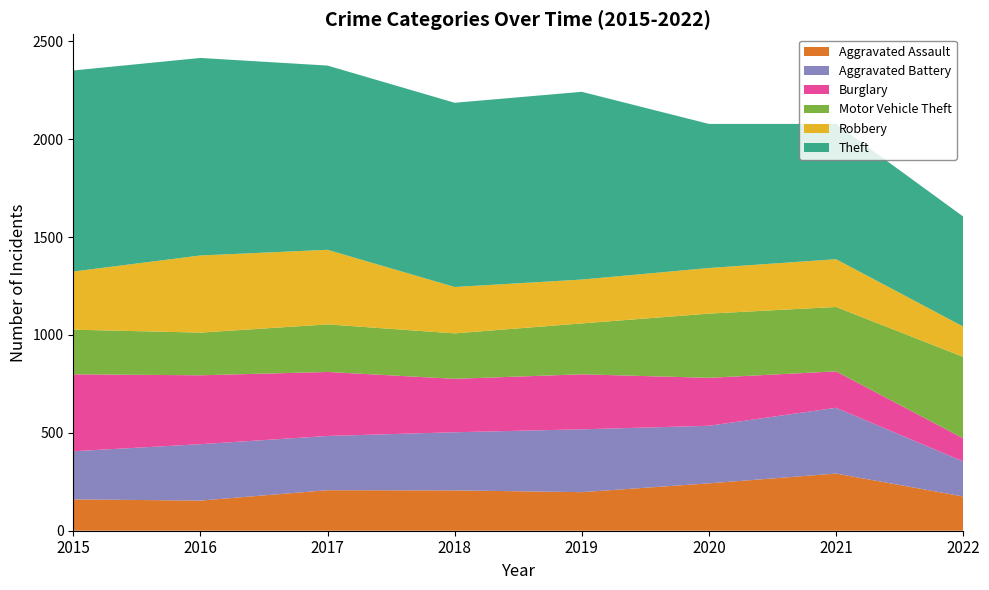

Reading left to right, transcribe all the data shown in this chart.

Aggravated Assault: 2015=160	2016=154	2017=207	2018=206	2019=197	2020=242	2021=292	2022=175
Aggravated Battery: 2015=246	2016=288	2017=277	2018=297	2019=321	2020=294	2021=336	2022=179
Burglary: 2015=393	2016=352	2017=327	2018=273	2019=281	2020=245	2021=186	2022=118
Motor Vehicle Theft: 2015=228	2016=218	2017=243	2018=232	2019=260	2020=328	2021=329	2022=416
Robbery: 2015=297	2016=394	2017=381	2018=237	2019=224	2020=233	2021=244	2022=155
Theft: 2015=1027	2016=1009	2017=941	2018=941	2019=959	2020=736	2021=691	2022=562